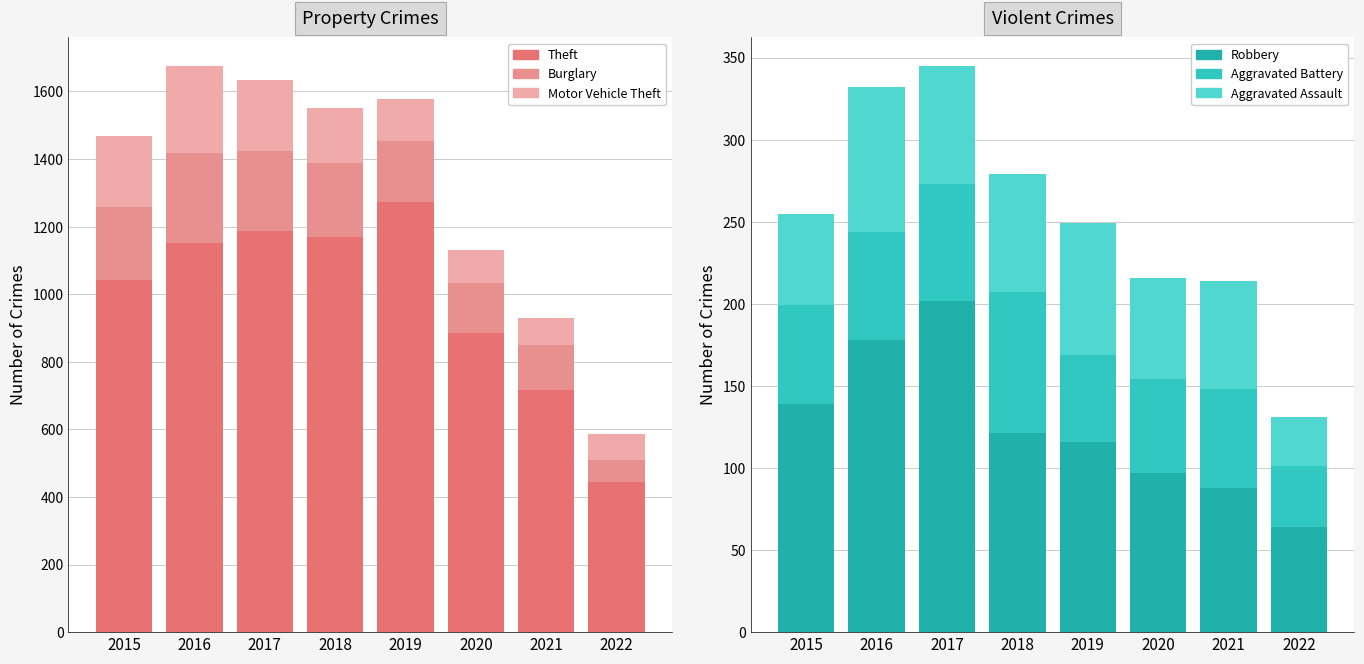

Are the bars horizontal?

No